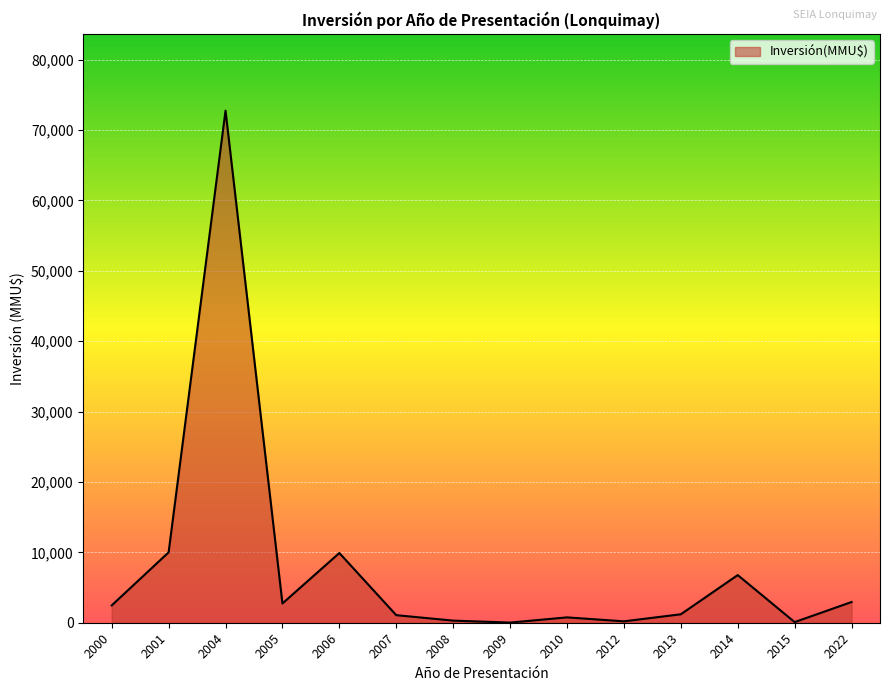

True or false: the data shows 22 at 2009.

True